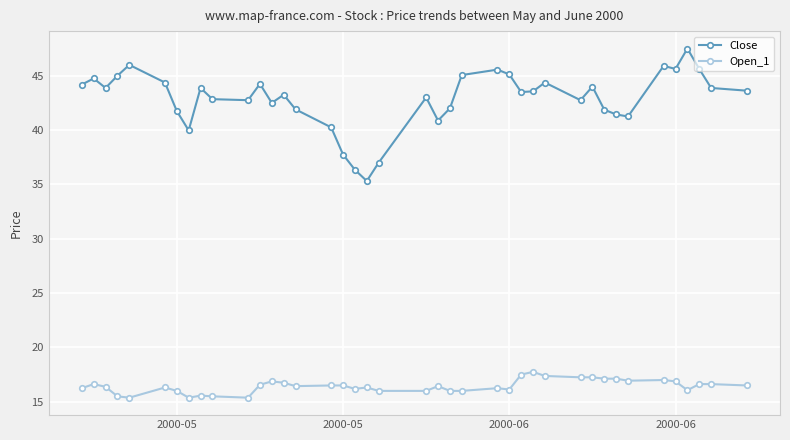

List the series in order of their overall mean, lowest first.

Open_1, Close